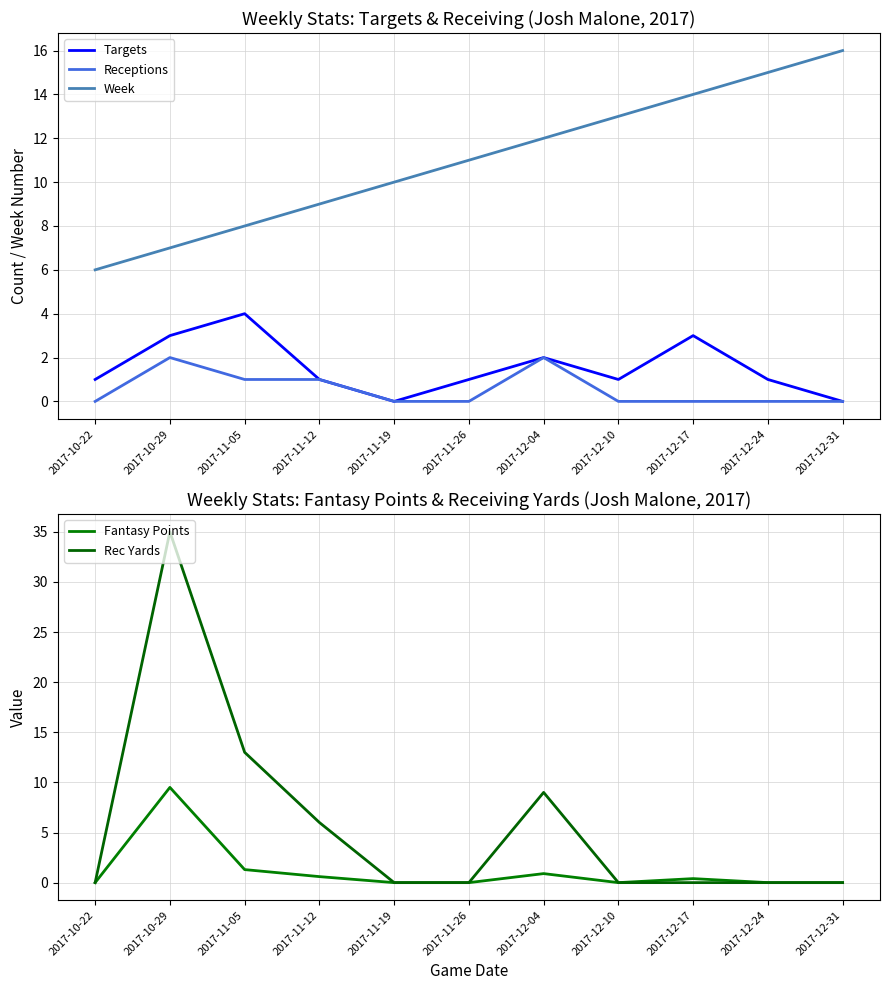

Does the chart have visible grid lines?

Yes